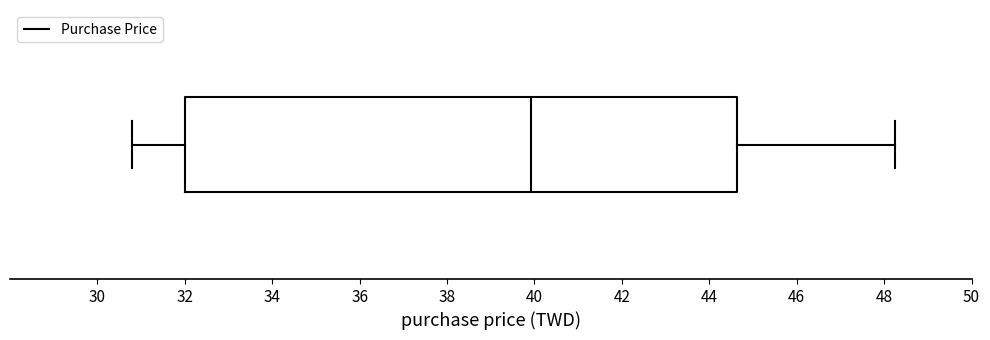

Transcribe this box plot: give where the median line is, the range the box spans, and where the two whiskers end, as read against the x-axis. The values are not printed on the chart, so give them approximately, as read against the axis.

median 40.0, box 32.0 to 44.6, whiskers 30.8 to 48.2